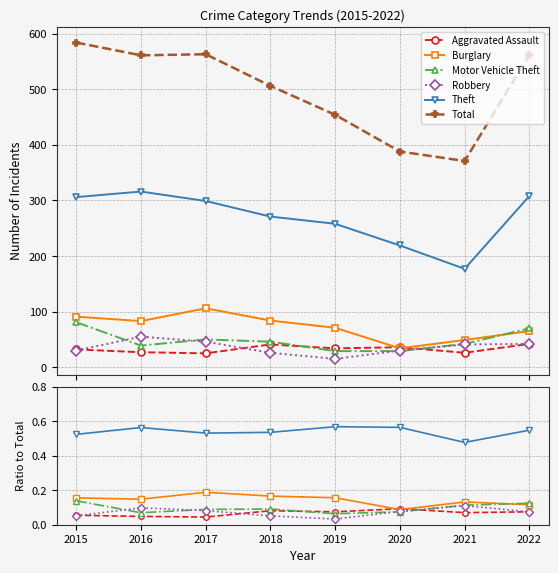

At which category is the sum across all series the highest?

2015